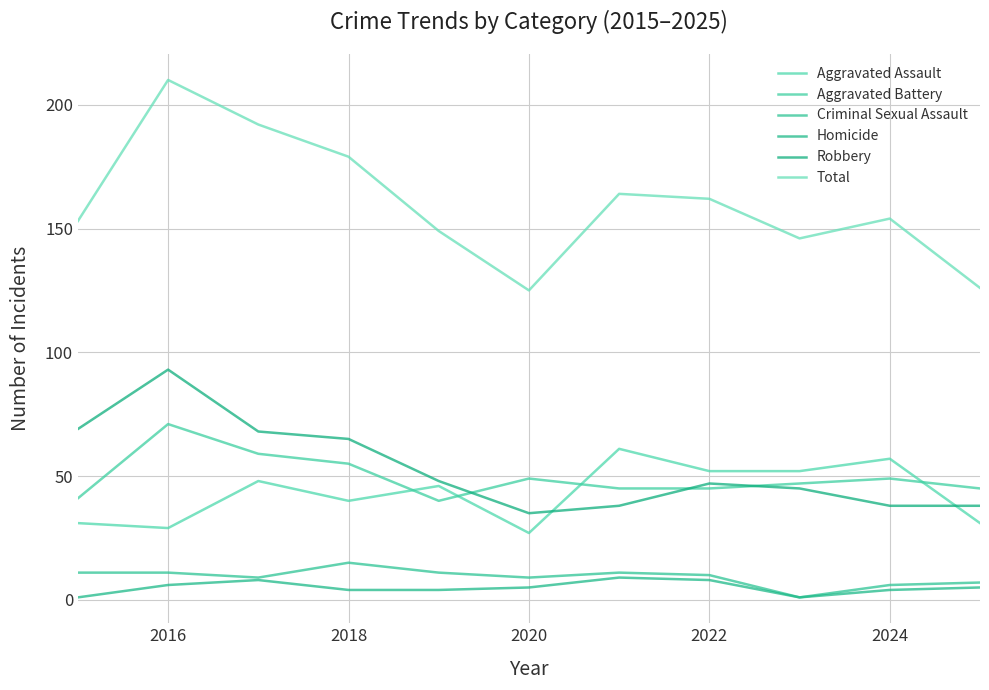

Where is the first local maximum for Total?

2016